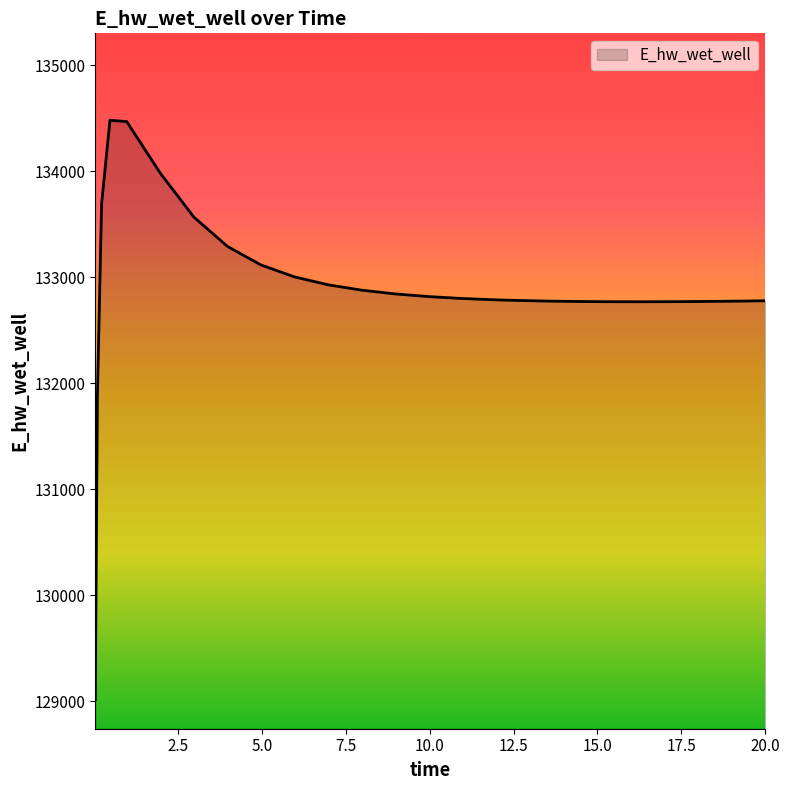

What is the difference between the maximum and minimum values?

5465.7